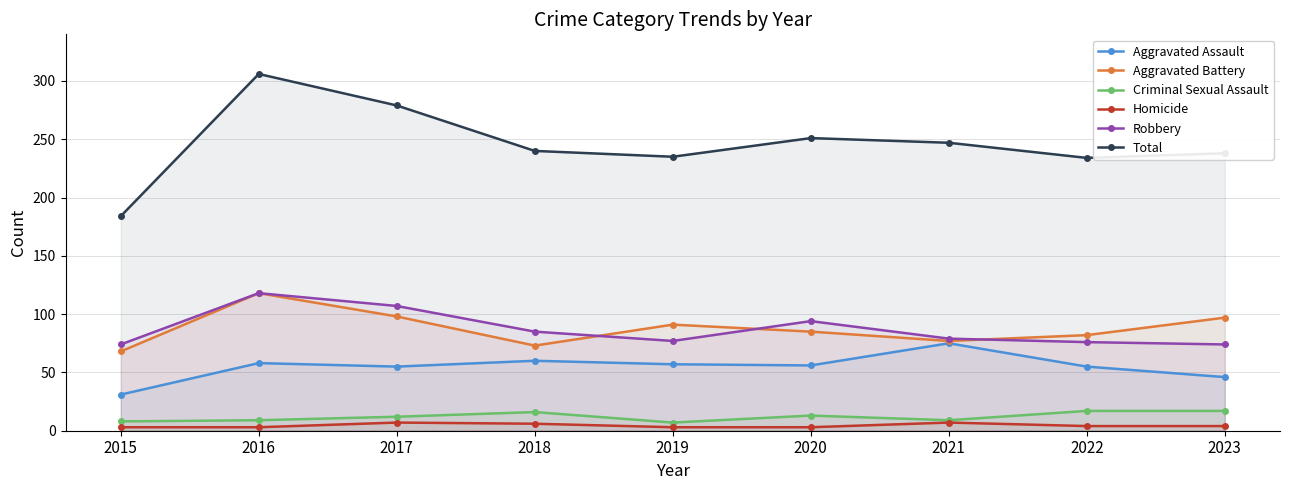

True or false: Robbery has more than 2 interior local peaks.

False